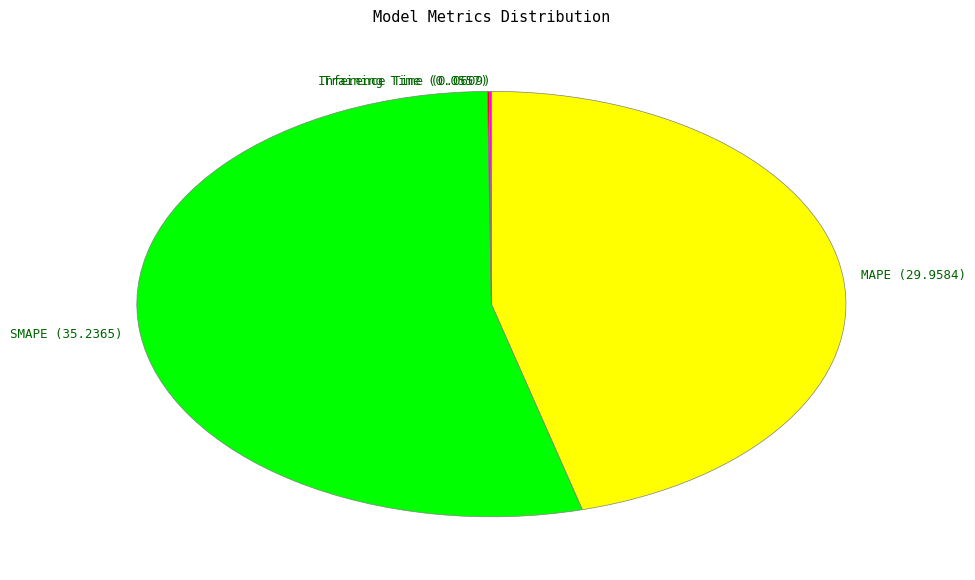

True or false: MAPE accounts for 37% of the total.

False